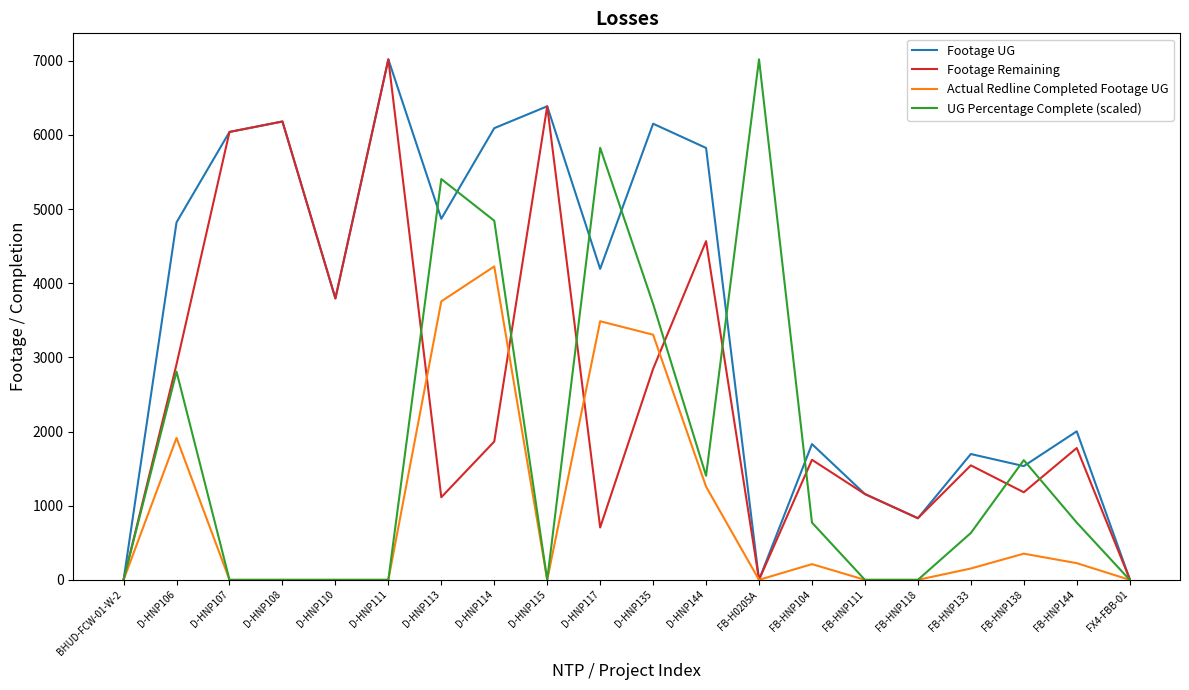

Rank the series by their average value, from lowest to highest.

Actual Redline Completed Footage UG, UG Percentage Complete (scaled), Footage Remaining, Footage UG